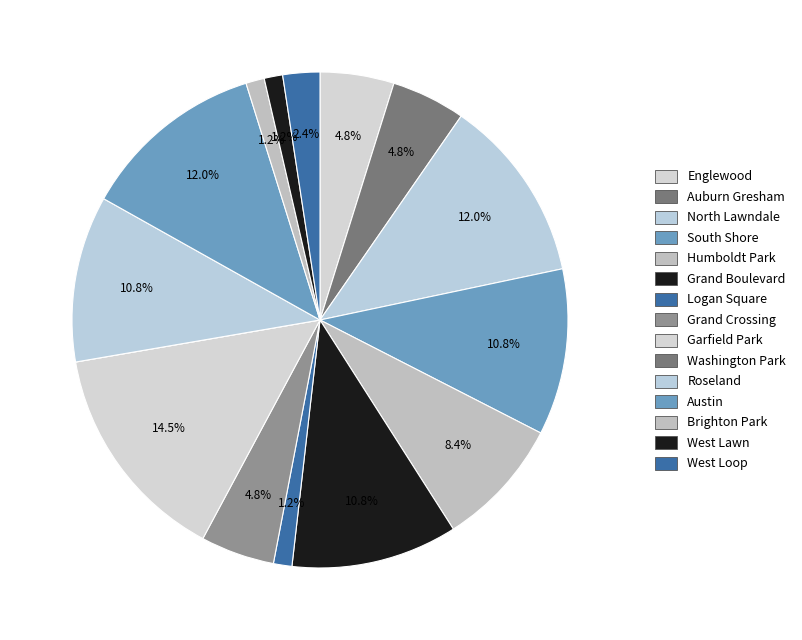

Do West Loop and Roseland together represent more than half of the pie?

No